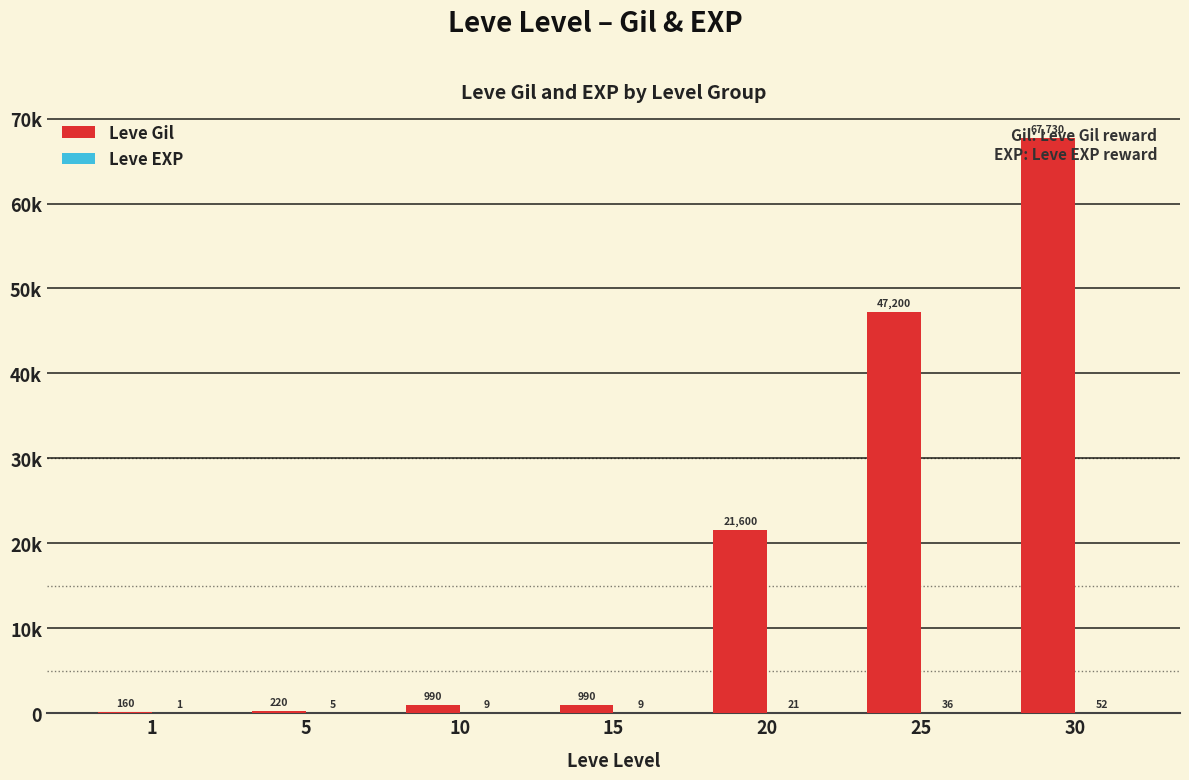

At how many categories does at least one series exceed 19843?

3